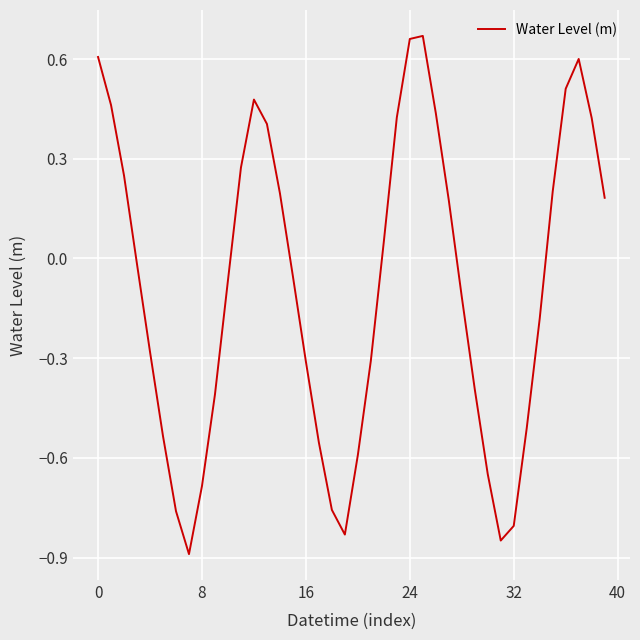

What is the smallest value displayed?

-0.9